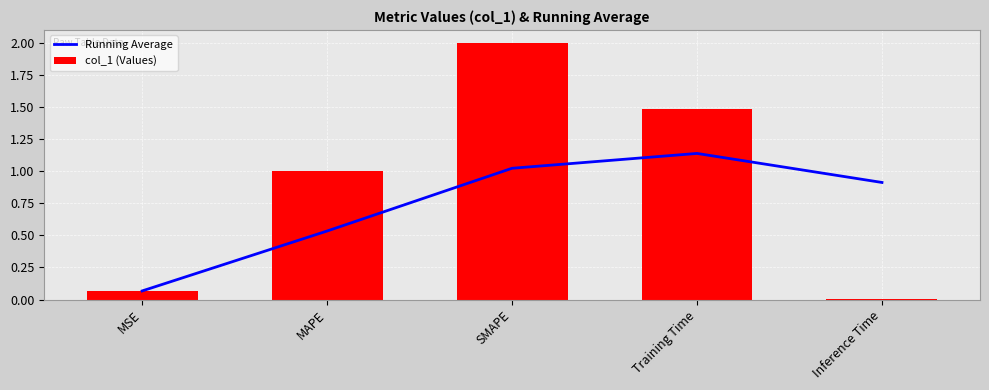

What position from the left is MAPE?

2